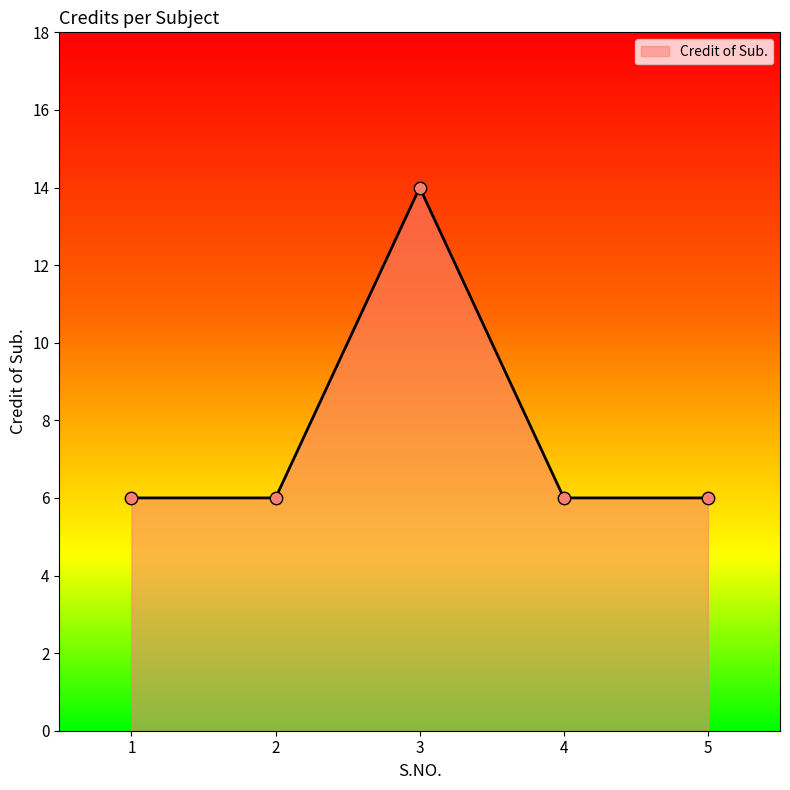

What is the ratio of the value at 5 to the value at 1?

1.0